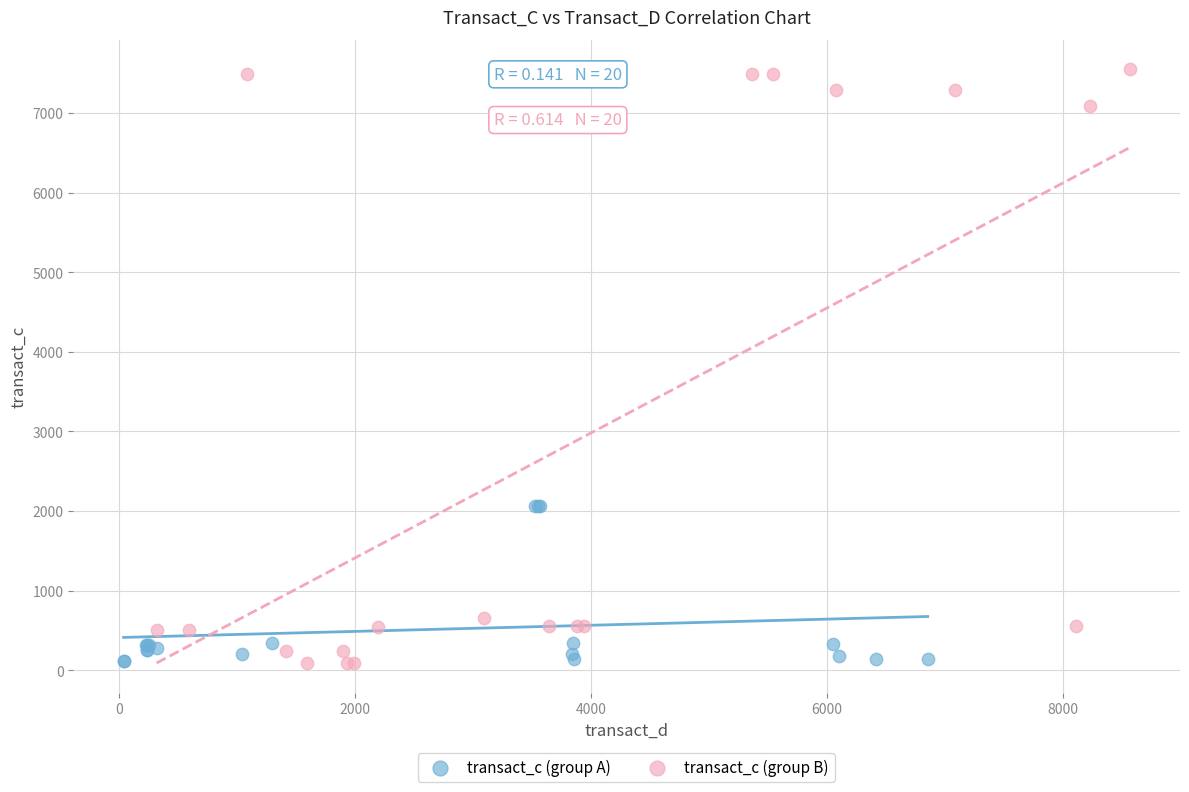

Which series contains the highest Y value?

transact_c (group B)